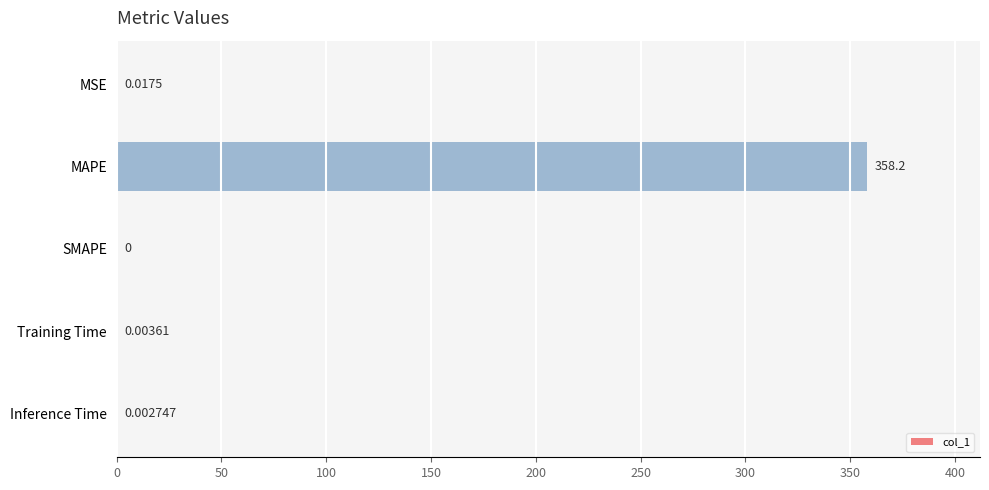

What is the average value?

71.7